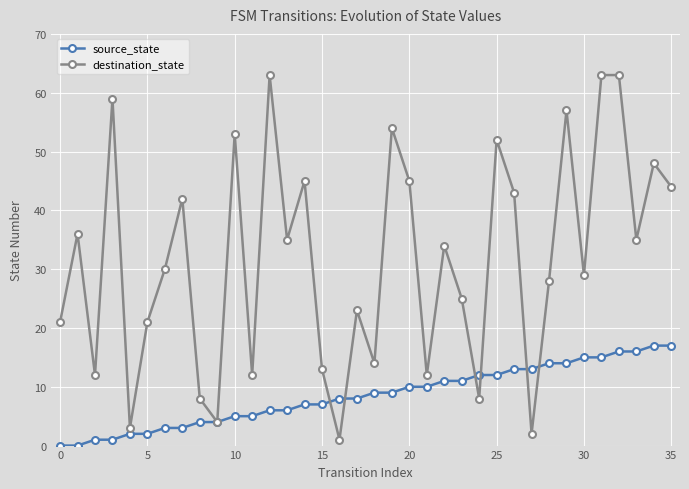

What is the highest value of the source_state series?

17